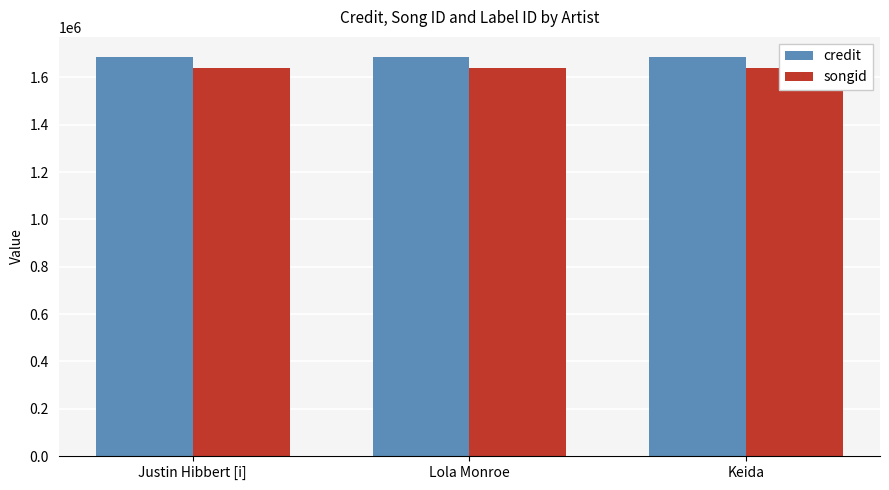

What is the difference between the highest and lowest values at Lola Monroe?

47216